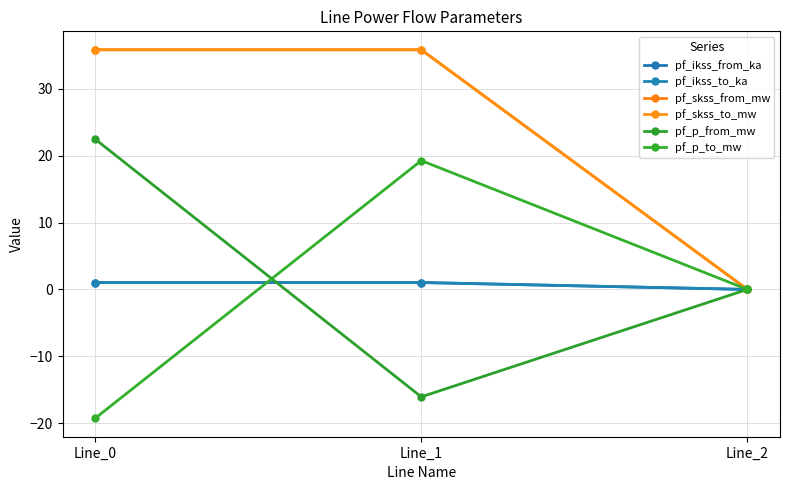

Does the chart have visible grid lines?

Yes